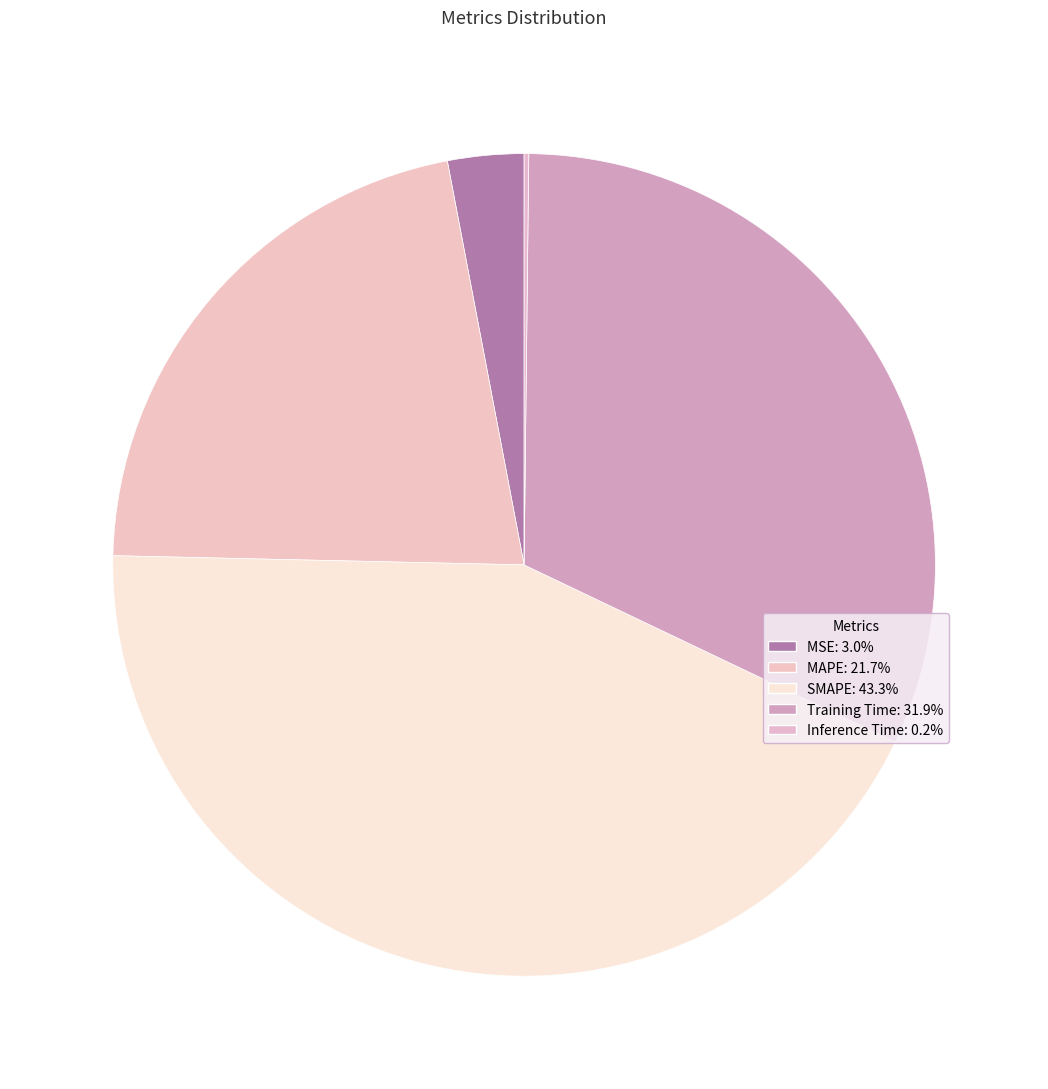

Rank the categories by value from lowest to highest.

Inference Time, MSE, MAPE, Training Time, SMAPE